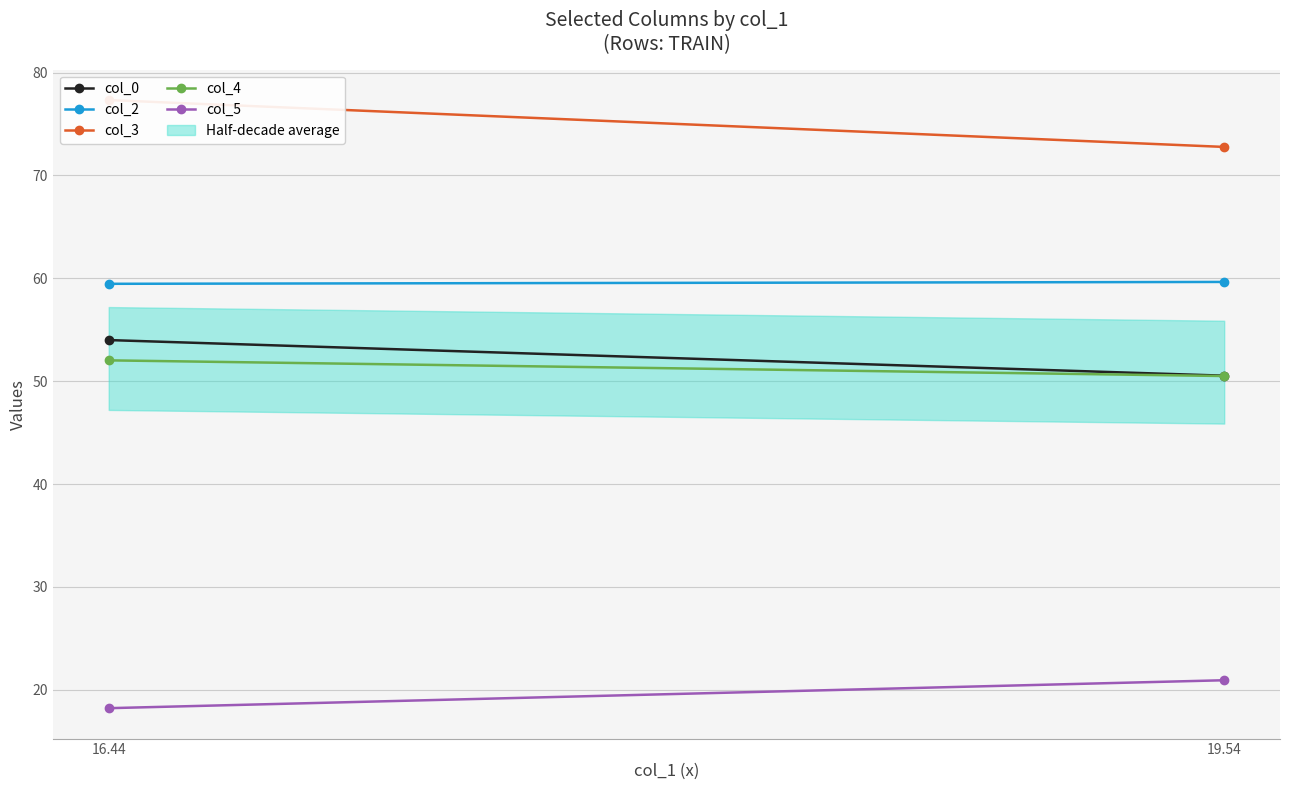

What position from the left is 16.44?

1